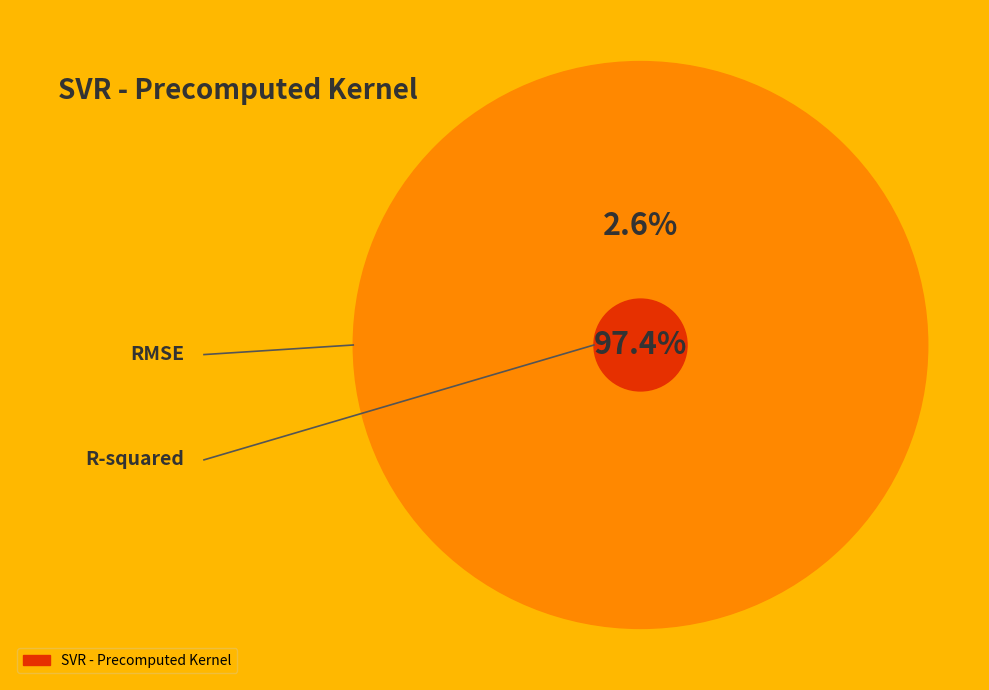

Combined, do RMSE and R-squared account for over 50%?

Yes